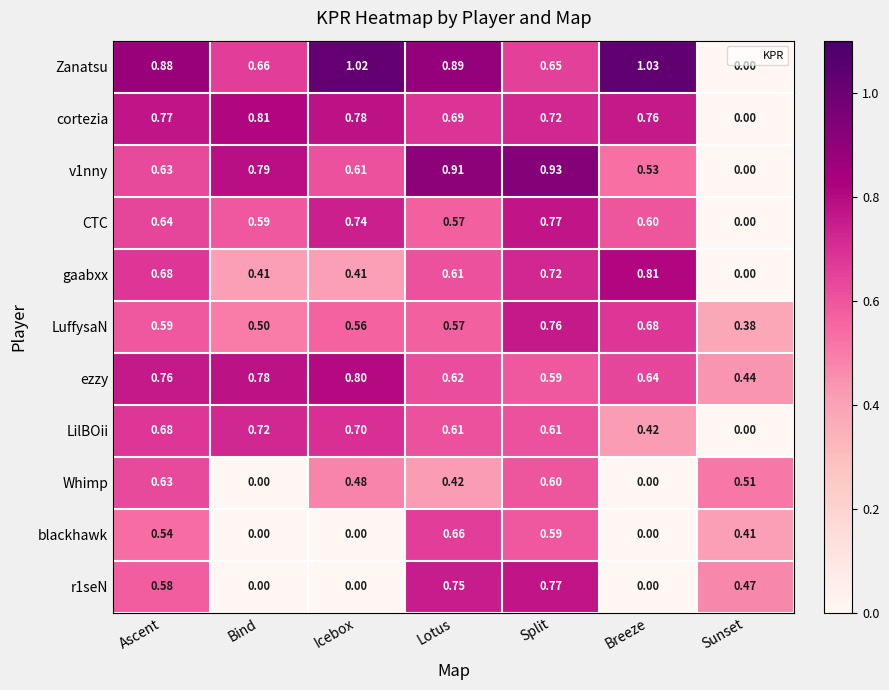

Which series has the widest spread of values?

Zanatsu